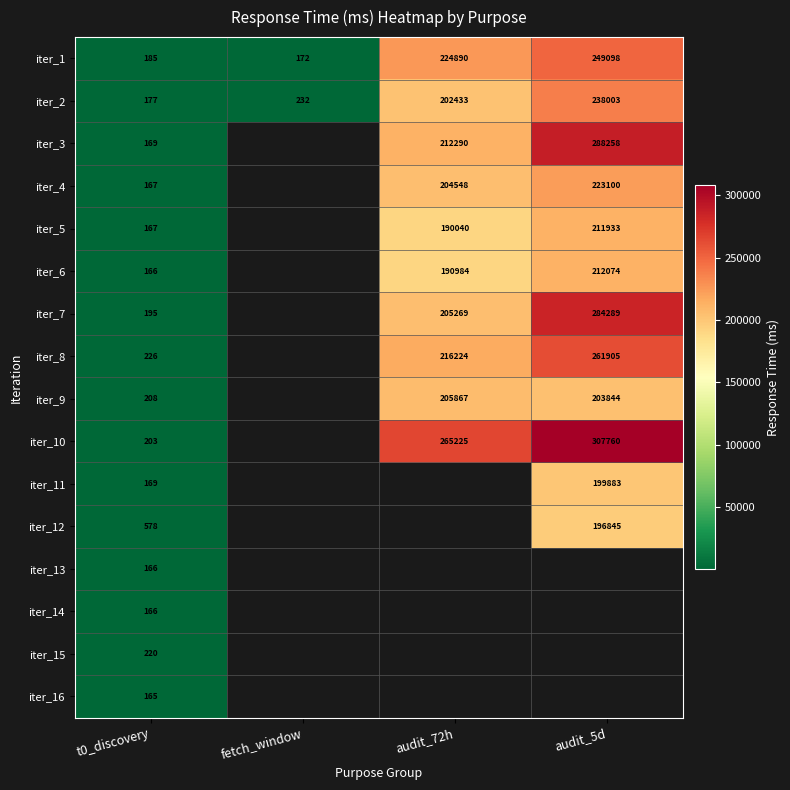

Between audit_72h and t0_discovery, which is larger?

audit_72h